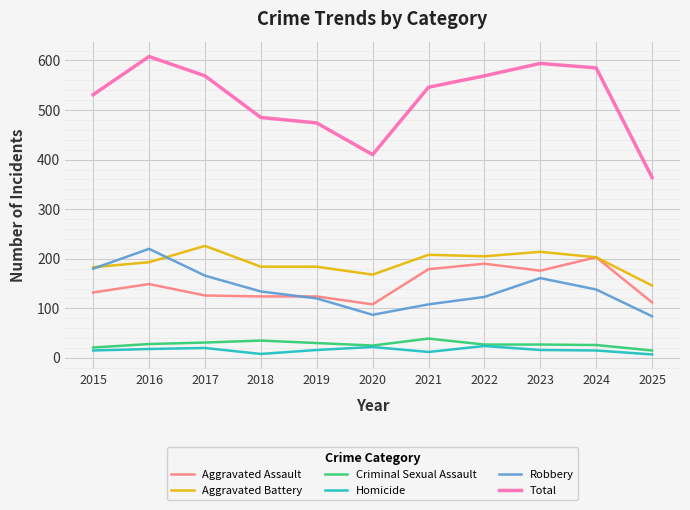

Which series changed the most between 2018 and 2024?

Total